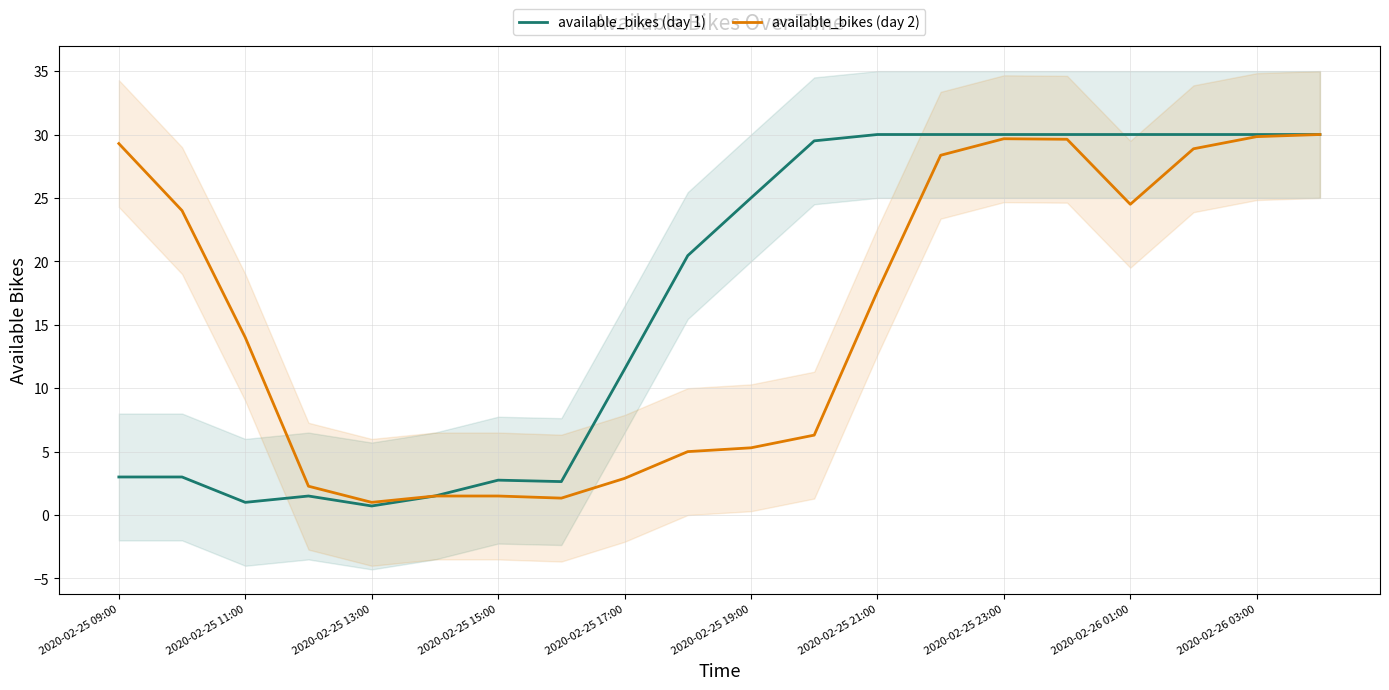

Reading left to right, transcribe all the data shown in this chart.

available_bikes (day 1): 3.0	3.0	1.0	1.5	0.7	1.5	2.8	2.6	11.5	20.5	25.0	29.5	30.0	30.0	30.0	30.0	30.0	30.0	30.0	30.0
available_bikes (day 2): 29.3	24.0	14.0	2.3	1.0	1.5	1.5	1.3	2.9	5.0	5.3	6.3	17.6	28.4	29.7	29.6	24.5	28.9	29.8	30.0